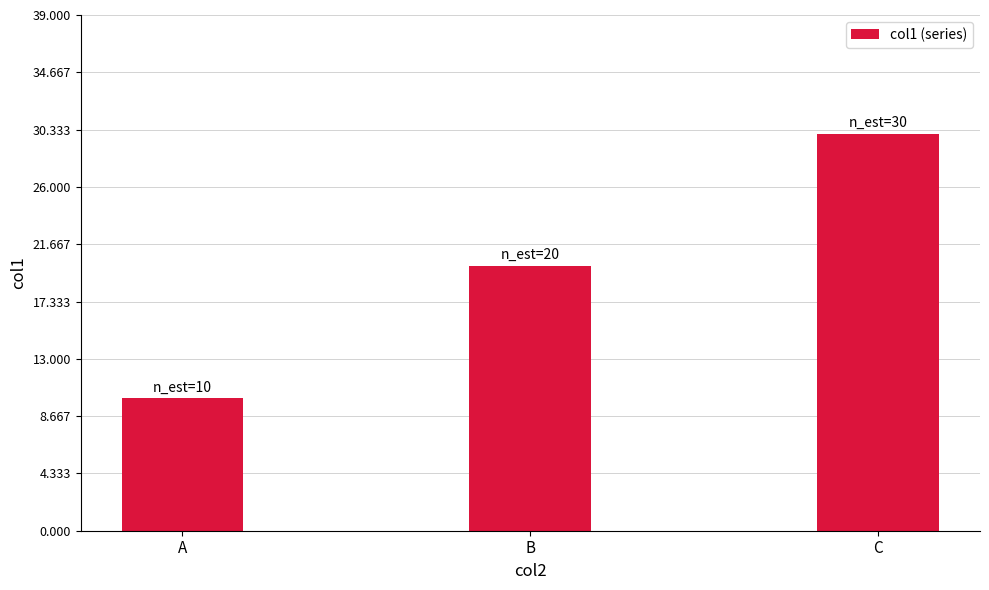

The chart shows a value of 10 at A. True or false?

True